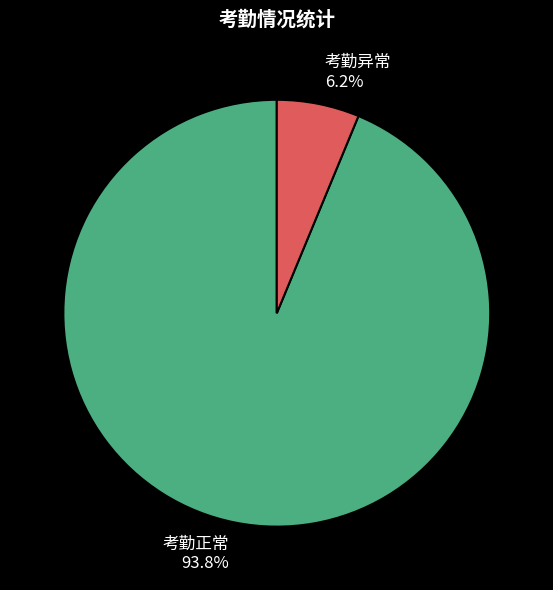

To the nearest percent, what is the average slice percentage?

50%